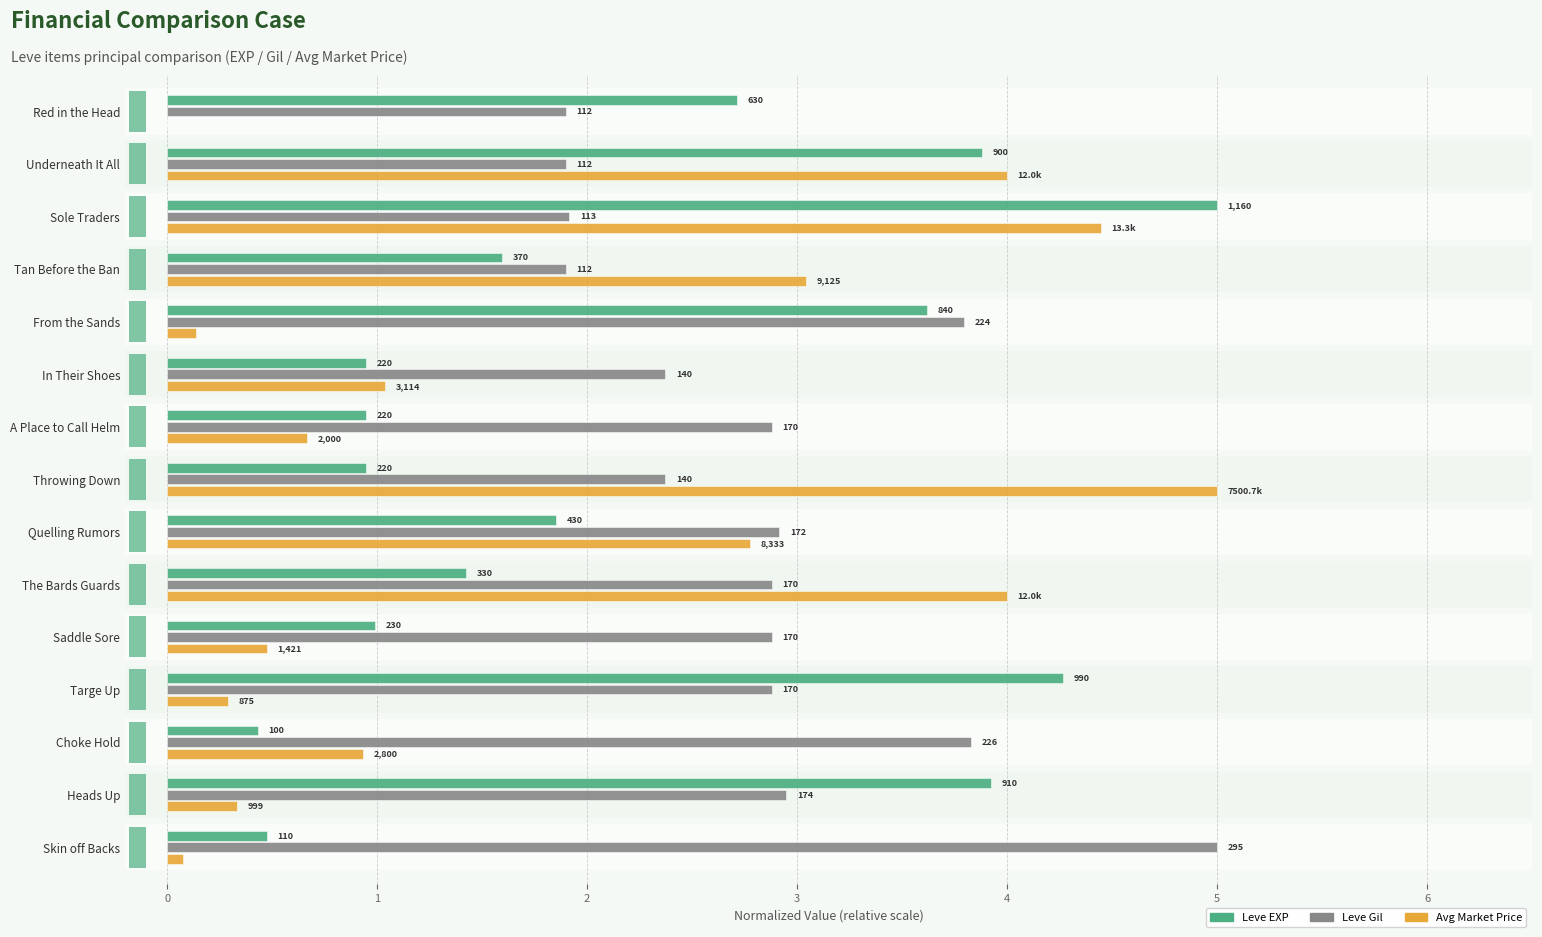

What is the sum of all Leve Gil values?

42.4